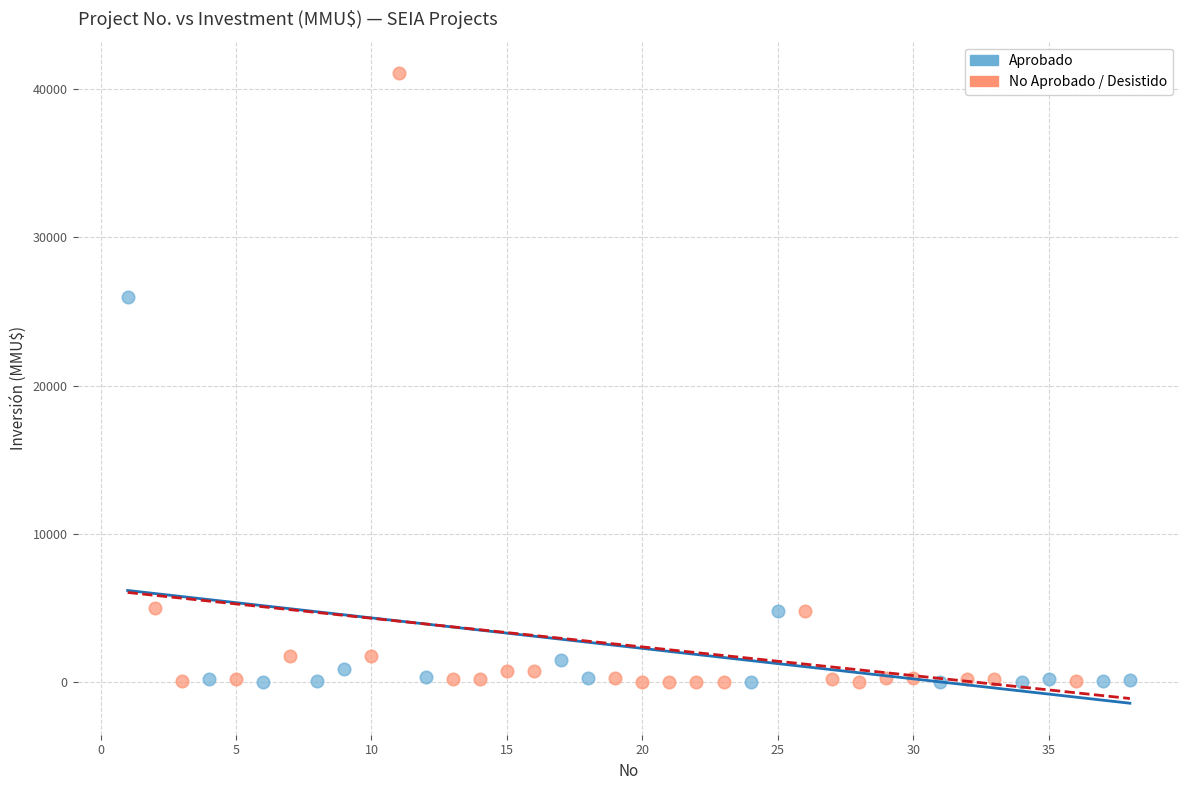

Which series contains the highest Y value?

No Aprobado / Desistido